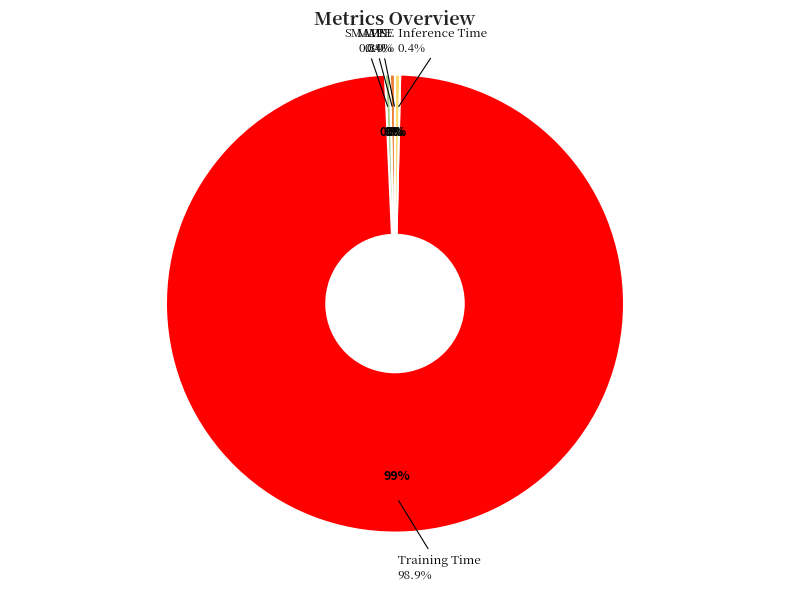

To the nearest percent, what is the average slice percentage?

20%